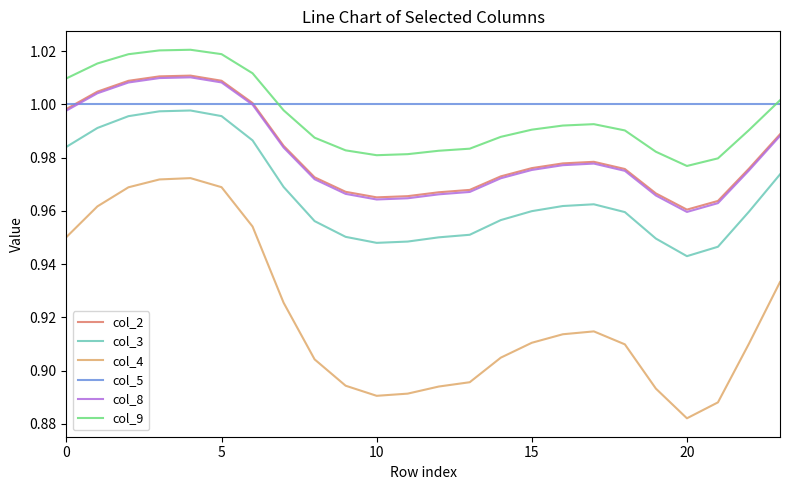

True or false: col_4 and col_8 cross at least once.

False